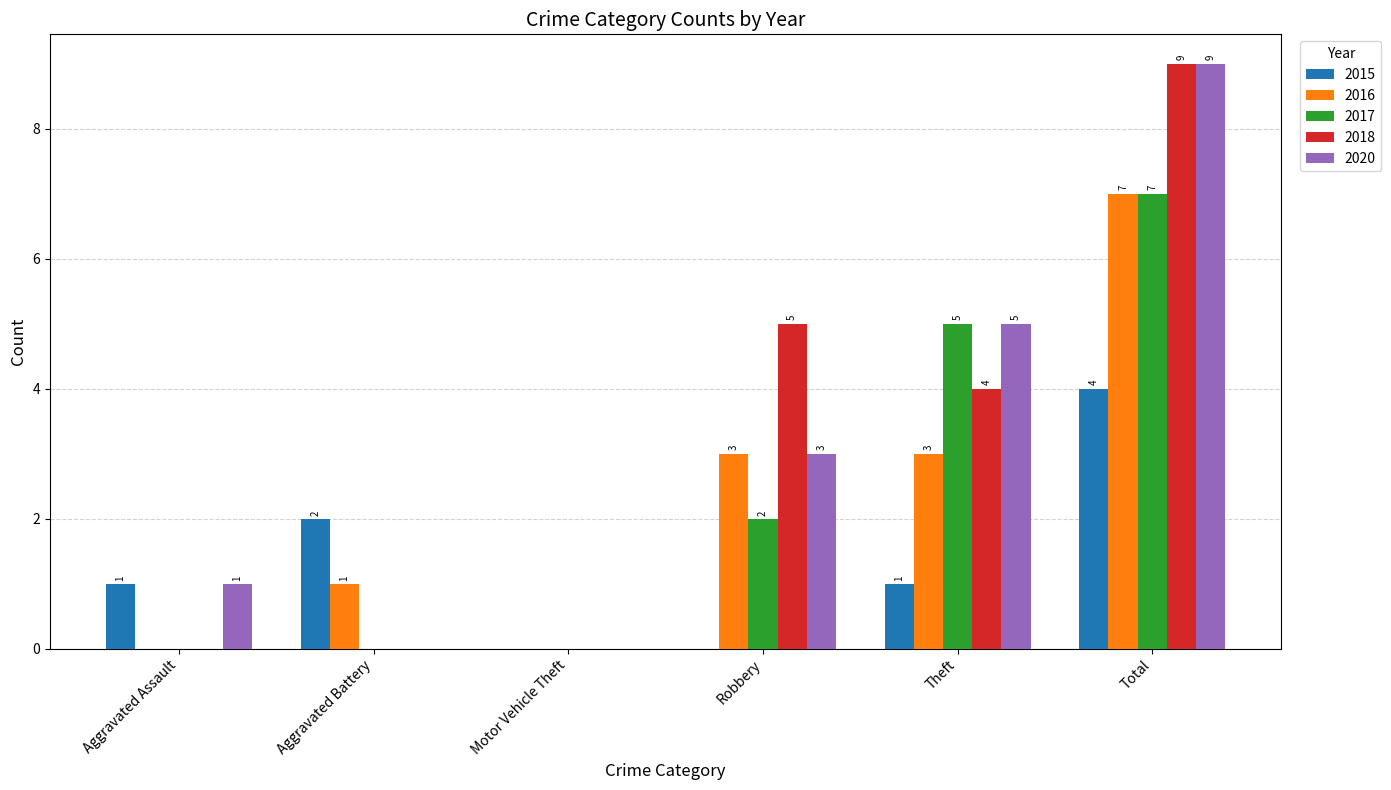

How many groups of bars are there?

6